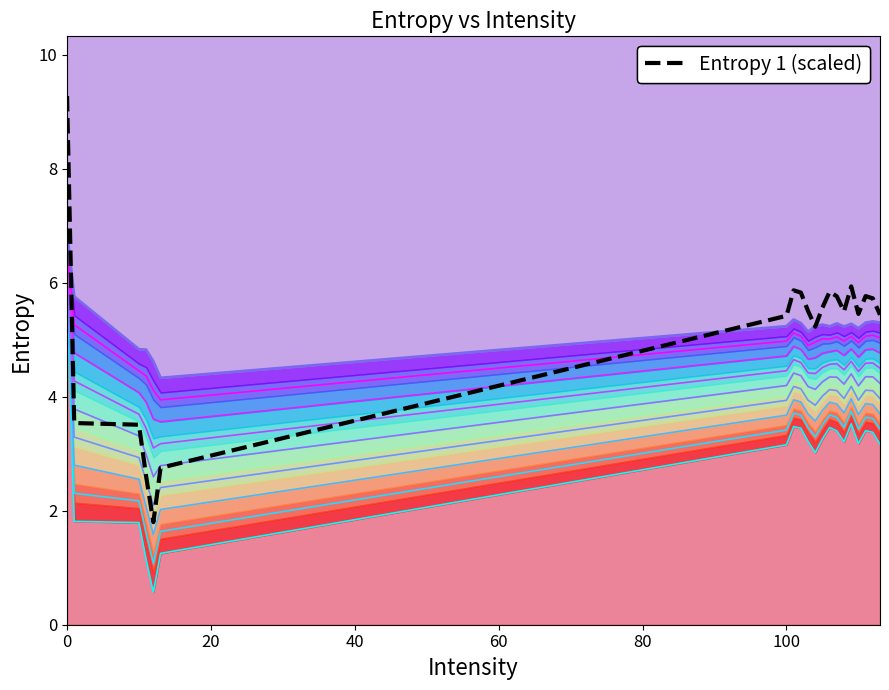

Which series has the widest spread of values?

Entropy 1 (scaled)